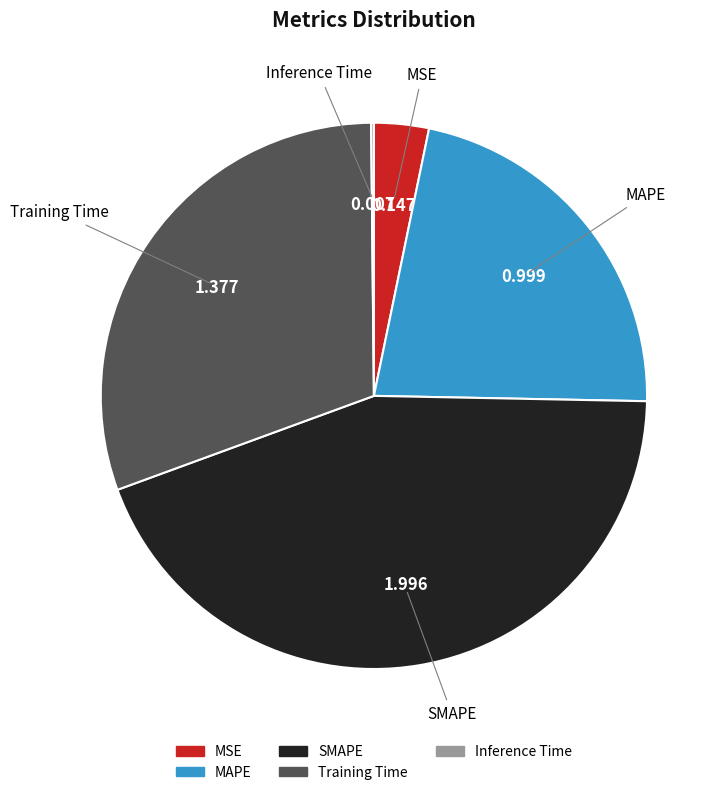

Which has a higher value, SMAPE or Training Time?

SMAPE